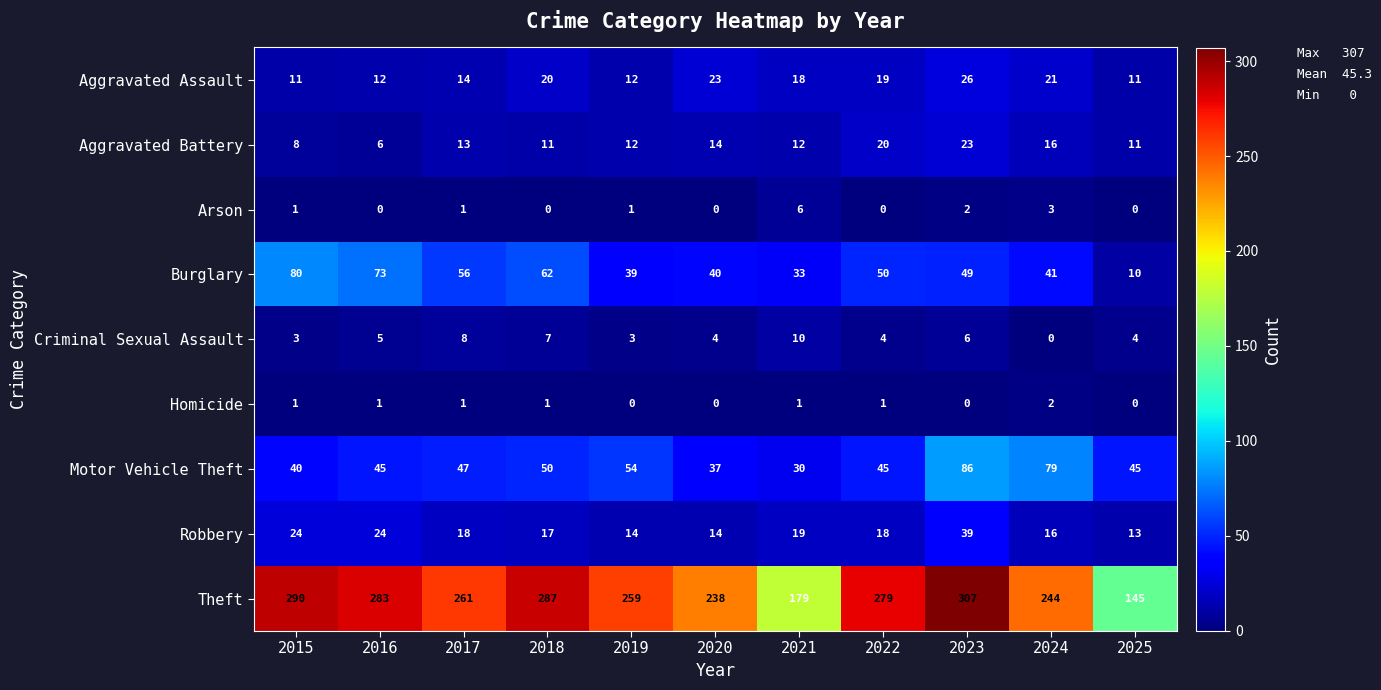

List the series in order of their peak value, highest first.

Theft, Motor Vehicle Theft, Burglary, Robbery, Aggravated Assault, Aggravated Battery, Criminal Sexual Assault, Arson, Homicide